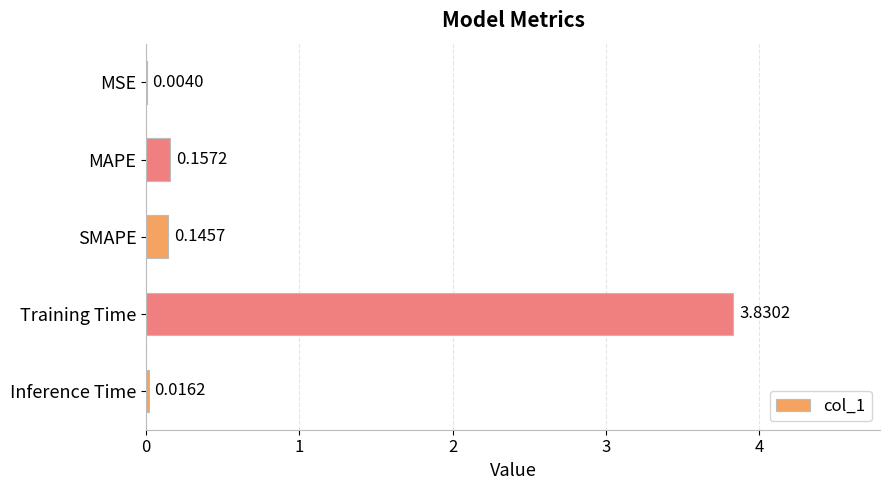

At which category does the chart reach its peak across all series?

Training Time